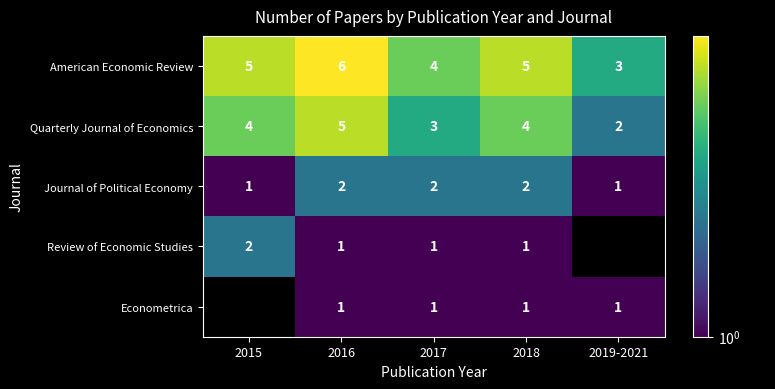

Where is Quarterly Journal of Economics nearest to the value 3?

2017